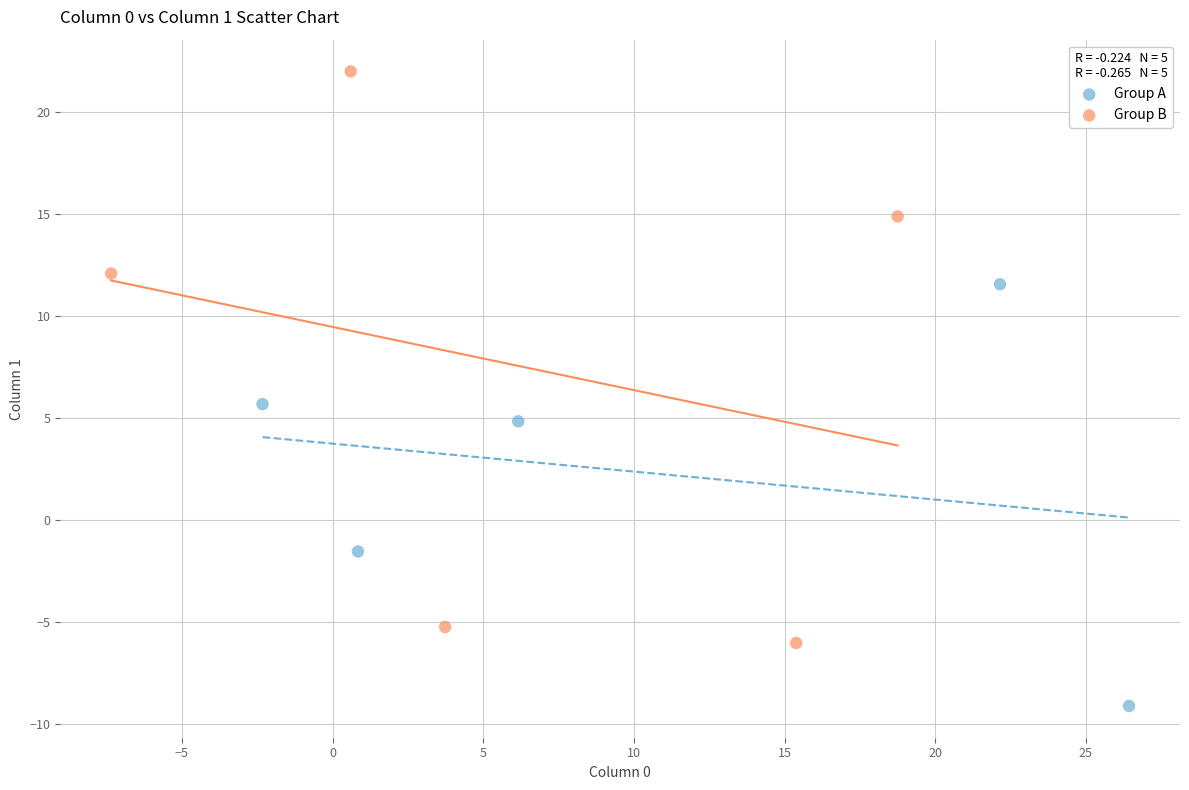

Which series has the largest Y range (max minus min)?

Group B